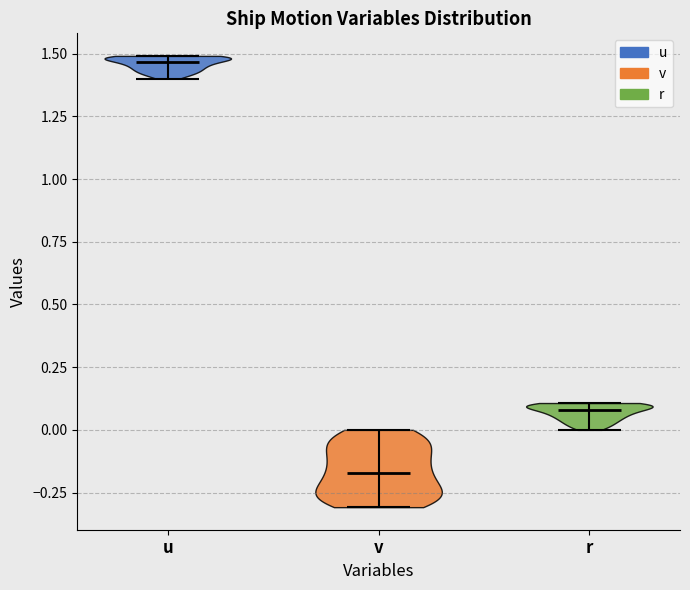

What is the lowest point the violin for u reaches on the y-axis? The values are not printed on the chart, so give them approximately, as read against the axis.

1.40